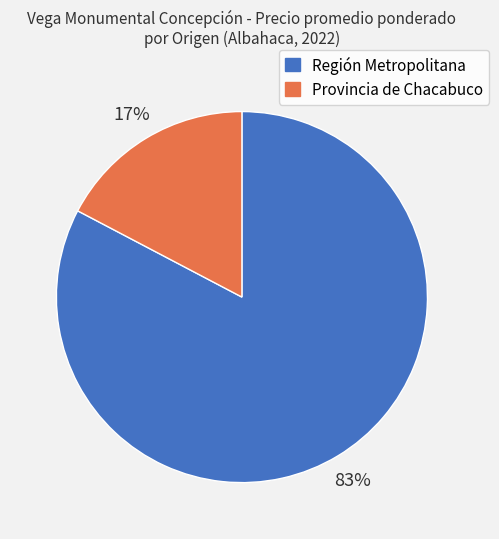

Is there a majority slice in this chart?

Yes